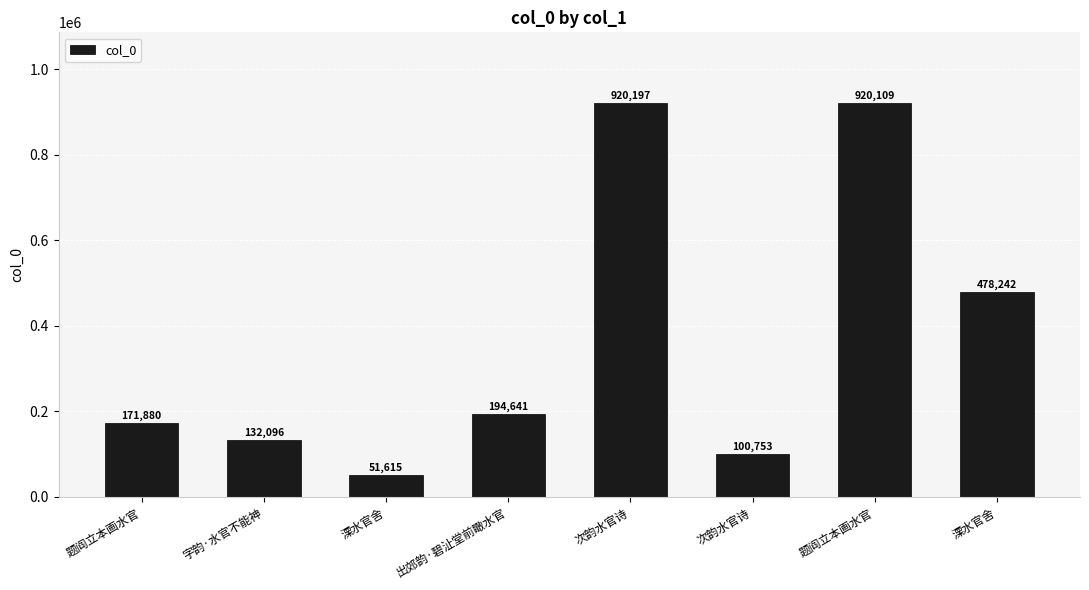

Approximately how many times larger is the value at 溧水官舍 compared to 溧水官舍?

0.1